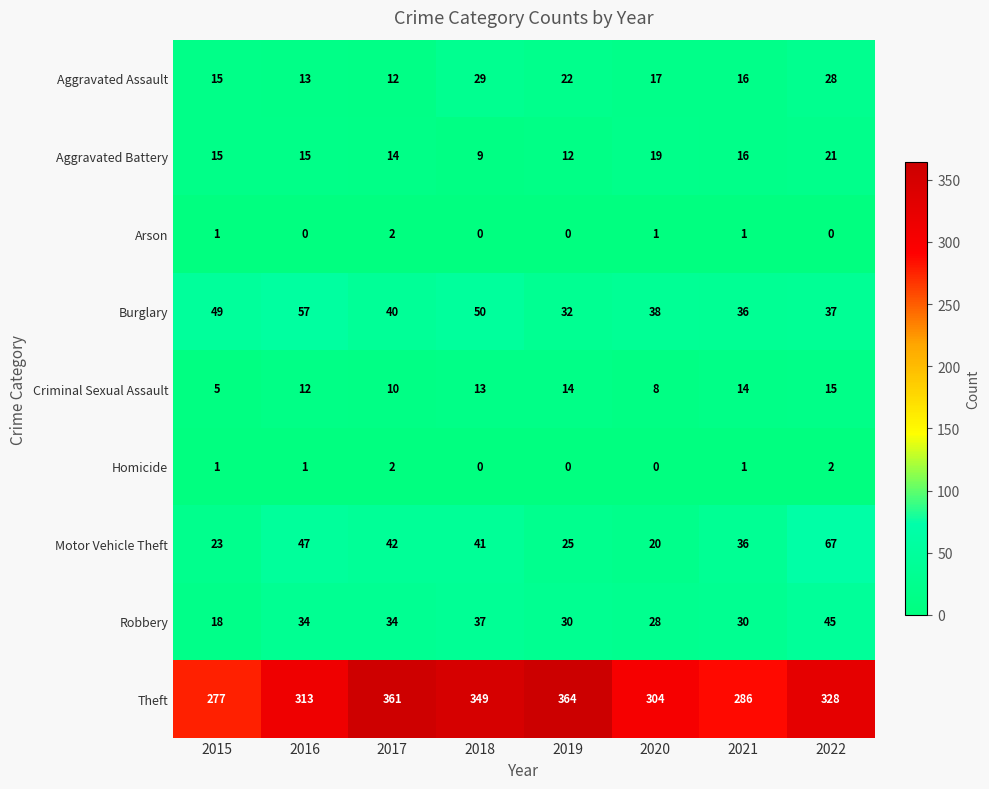

What is the difference between the maximum and minimum values in the Motor Vehicle Theft series?

47